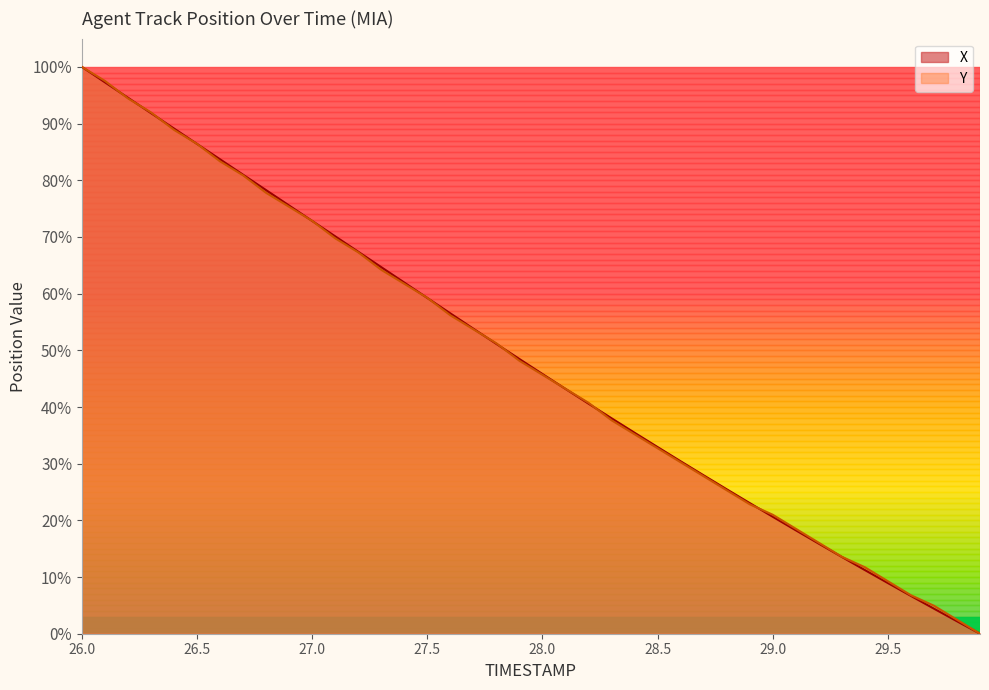

True or false: Y has a value of 8.0 at 29.1.

False